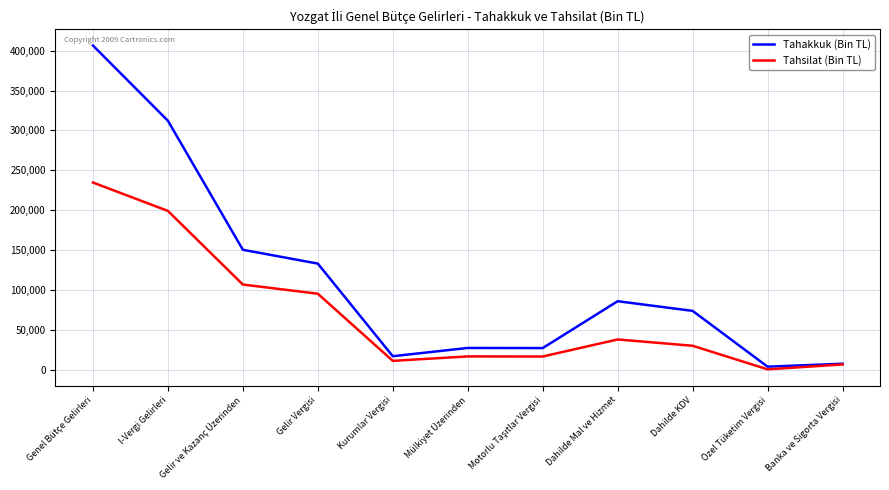

The Tahsilat (Bin TL) series shows 199259 at I-Vergi Gelirleri. True or false?

True